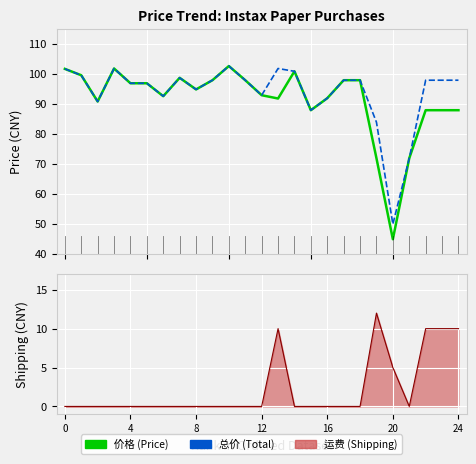

The value of 价格 at 20 is 19.1. True or false?

False